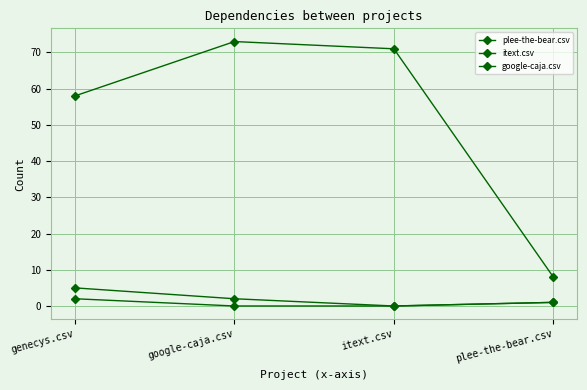

How many lines are shown in the chart?

3